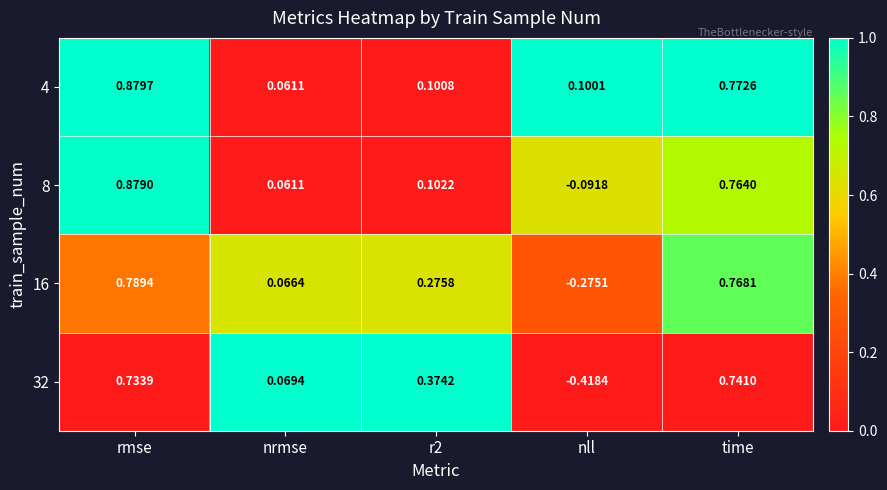

What is the difference between the highest and lowest values at nrmse?

0.0